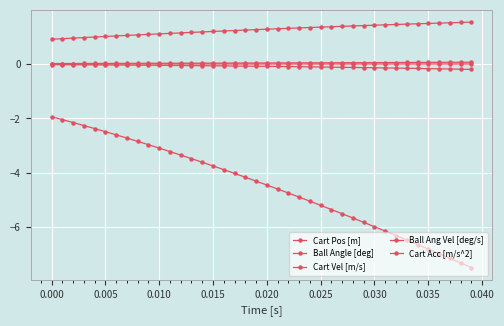

True or false: Cart Vel [m/s] and Cart Pos [m] cross at least once.

False